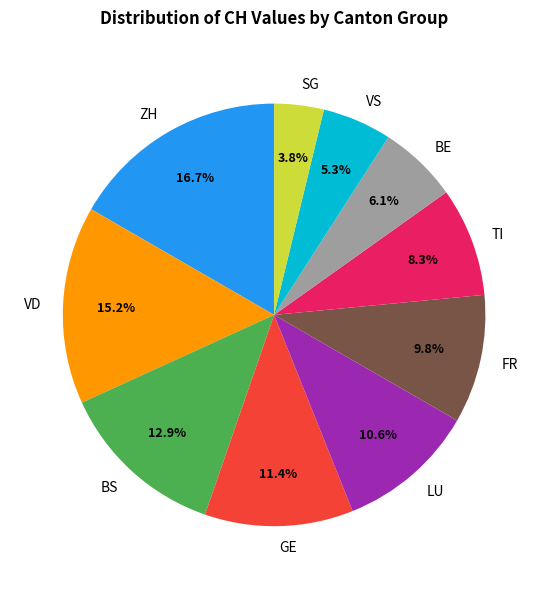

Is there any slice that represents more than half of the pie?

No